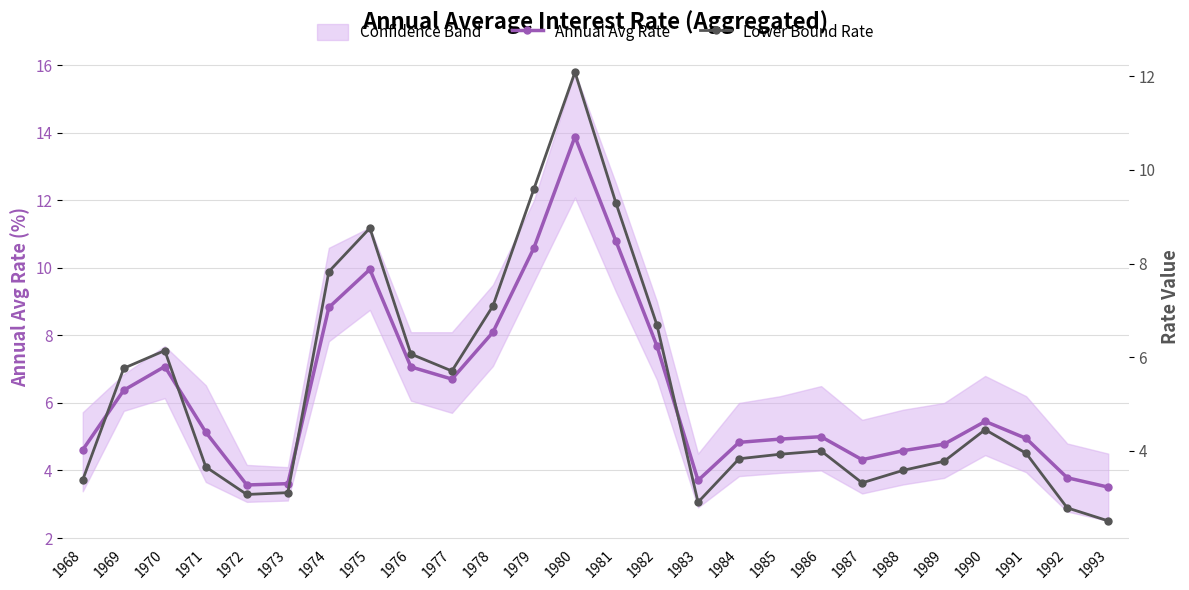

Where is the first local maximum for Annual Avg Rate?

1970